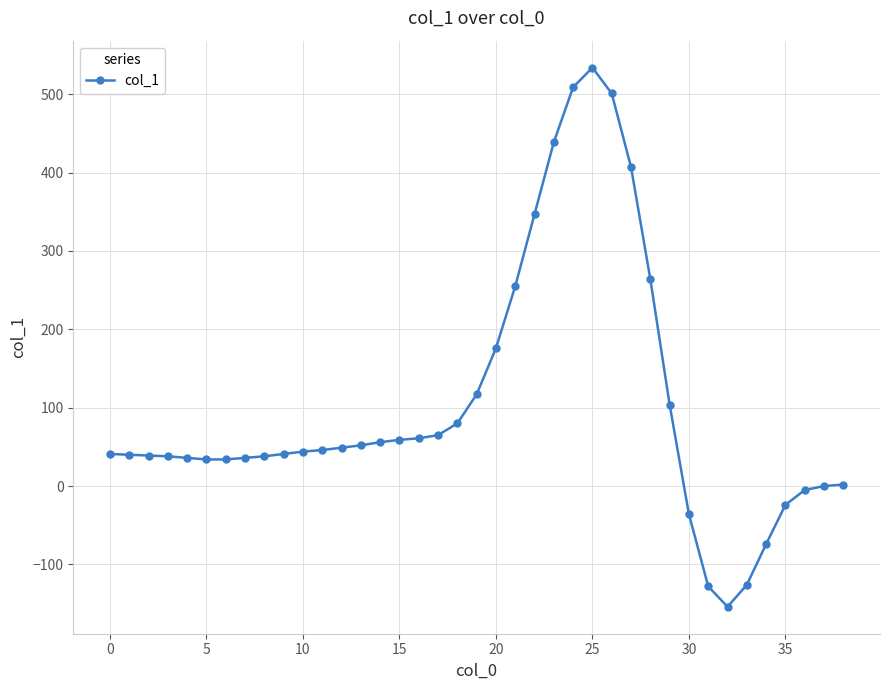

What is the greatest value displayed?

534